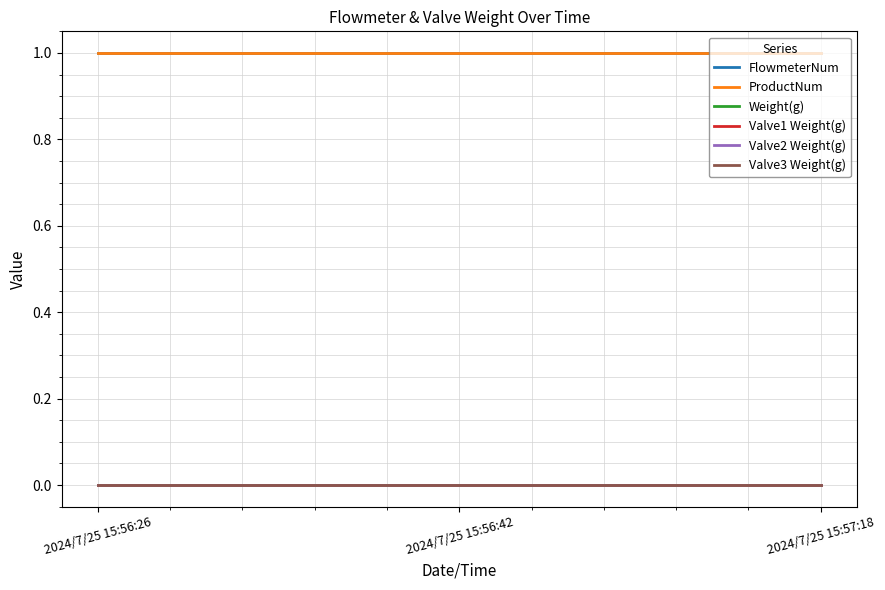

The FlowmeterNum series shows 0 at 2024/7/25 15:56:26. True or false?

False